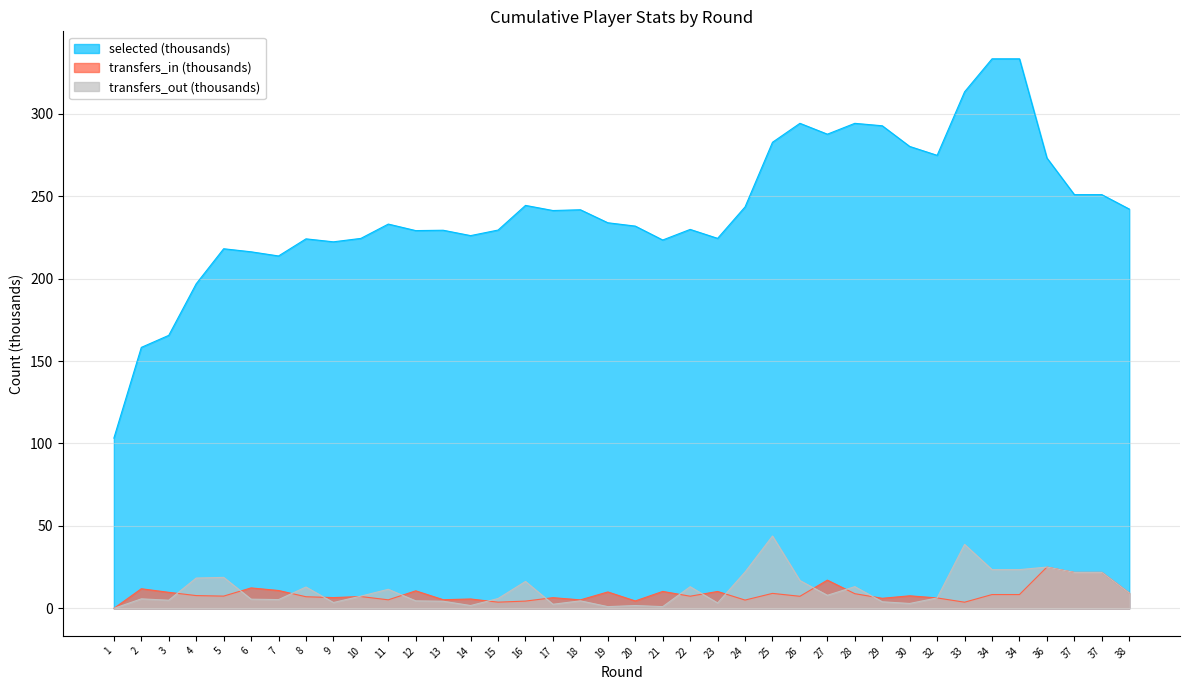

Which series changed the most between 21 and 34?

selected